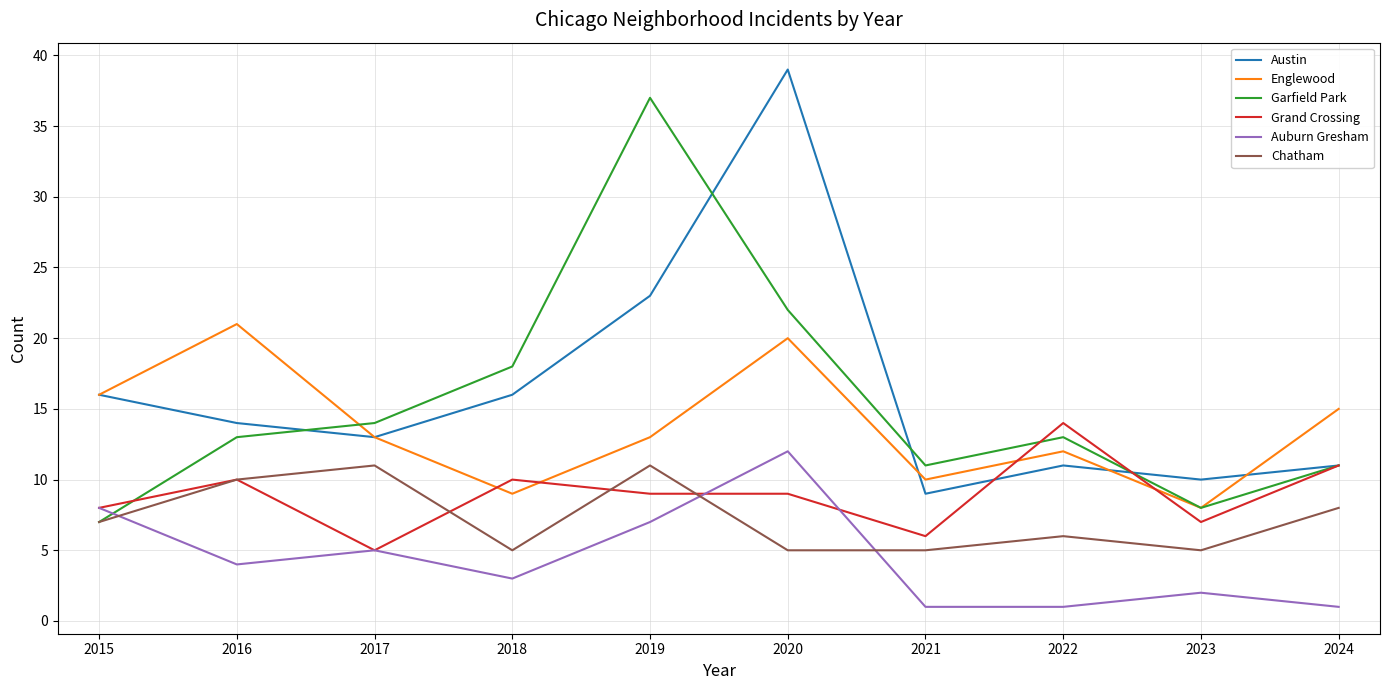

True or false: Austin and Chatham cross at least once.

False